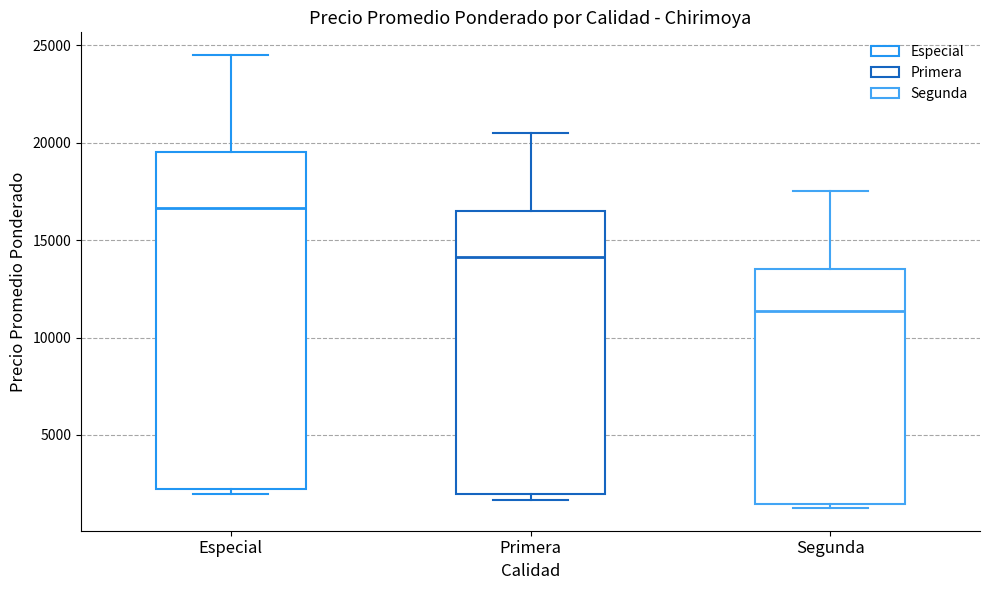

Reading left to right, read every box against the y-axis: the position of its median line, the range the box covers, and the ends of its whiskers. The values are not printed on the chart, so give them approximately, as read against the axis.

Especial: median 16500, box 2500 to 19500, whiskers 2000 to 24500
Primera: median 14000, box 2000 to 16500, whiskers 1500 to 20500
Segunda: median 11500, box 1500 to 13500, whiskers 1500 (just below the box's lower edge) to 17500